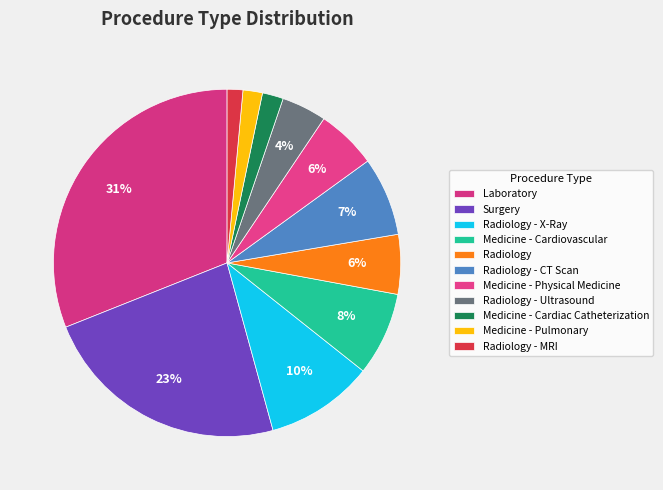

Which slice is the largest?

Laboratory